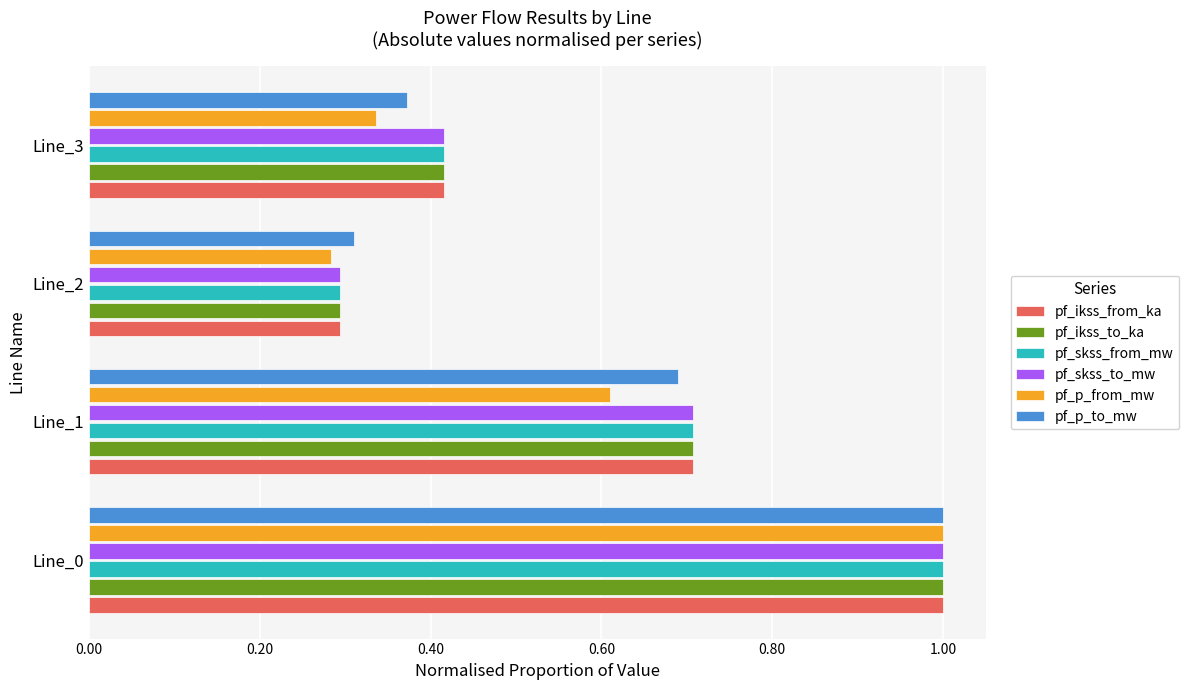

What is the difference between the maximum and second lowest values in the pf_ikss_from_ka series?

0.6